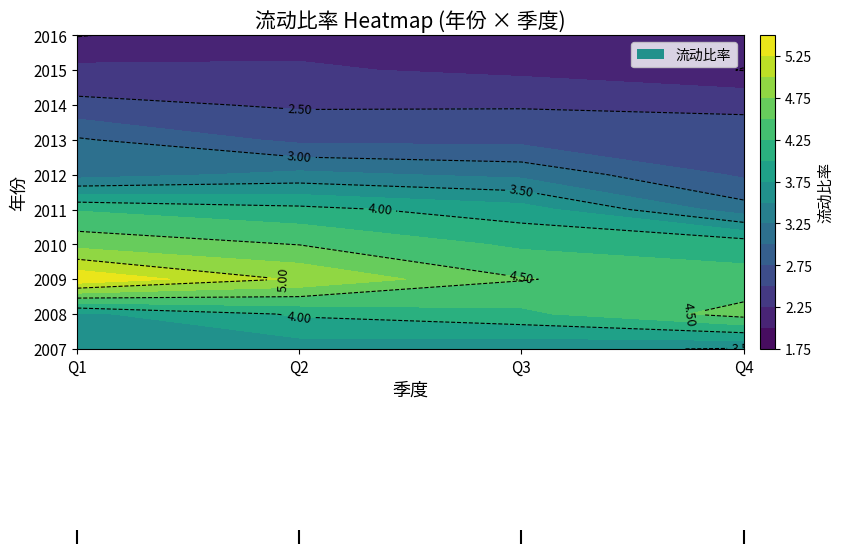

True or false: 2010 has a value of 4.2 at 3.

True